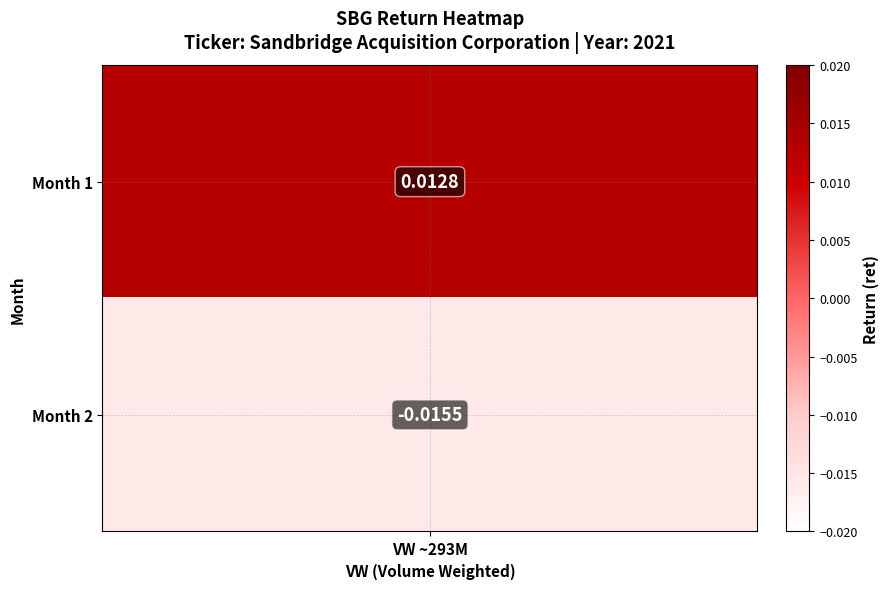

Is it true that the value at 1 is -0.0?

True